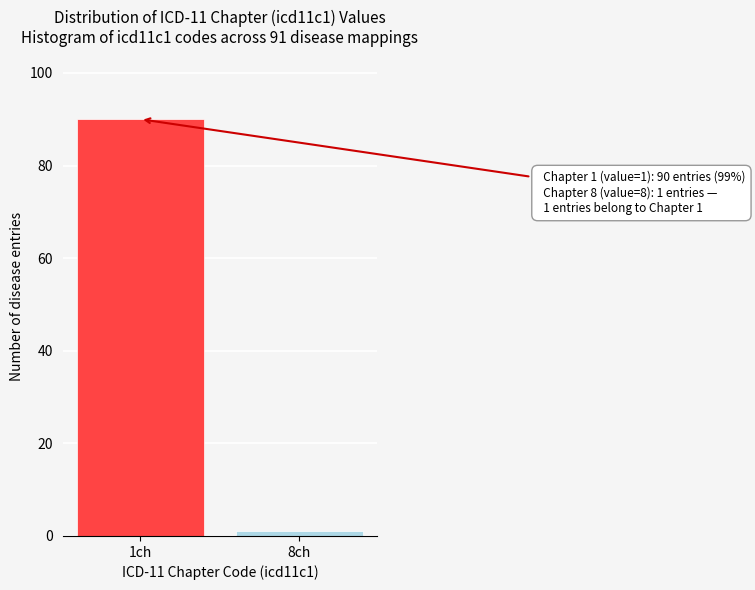

Reading left to right, what are all the values shown in this chart?

1ch=90	8ch=1